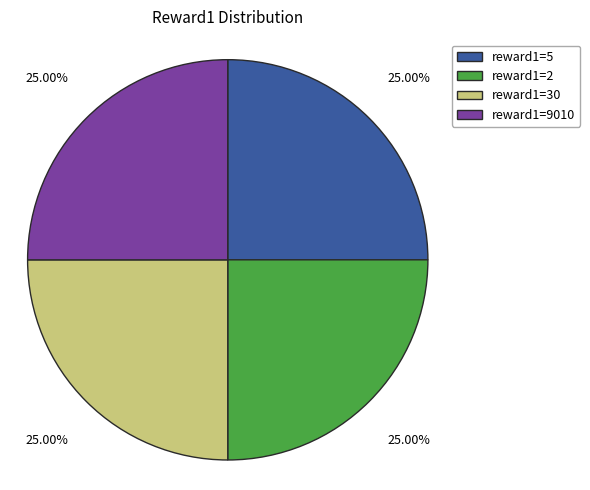

How many slices are in this pie chart?

4